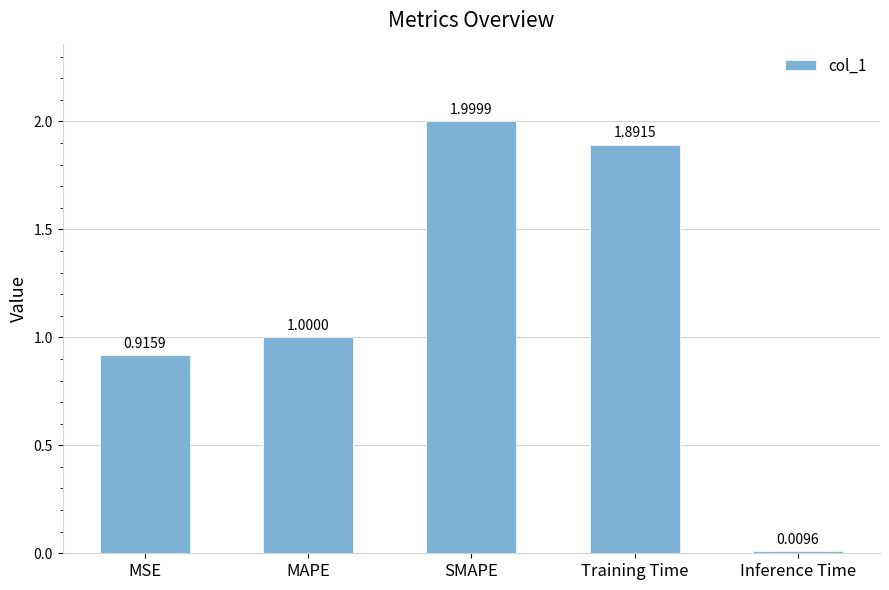

What is the difference between the second highest and minimum values?

1.9